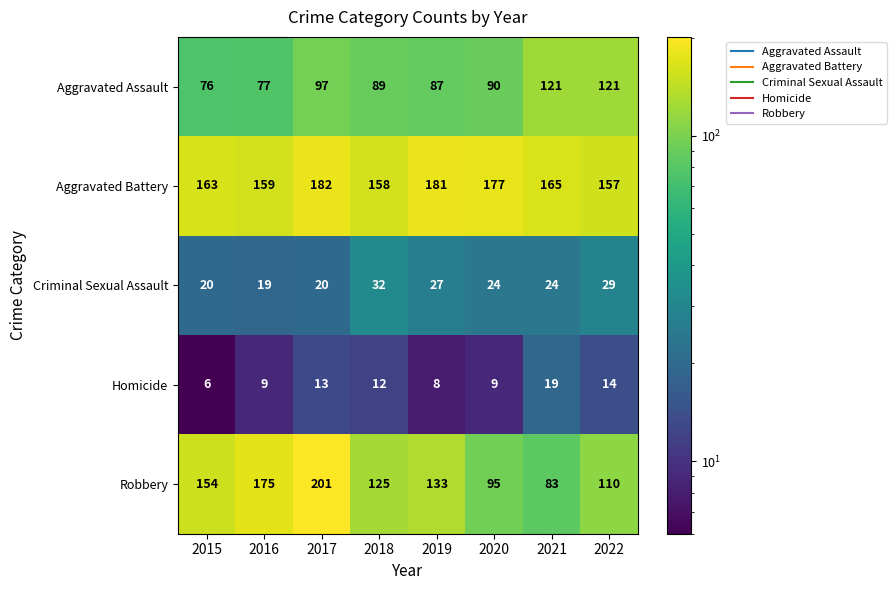

Is the value of Robbery at 2017 greater than the value of Aggravated Battery at 2020?

Yes